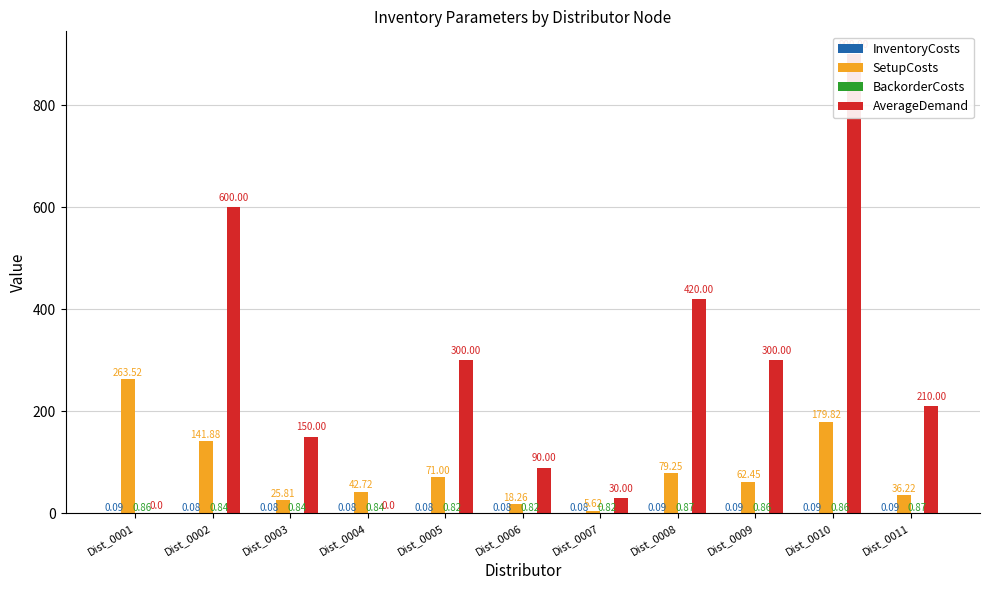

At which category is the sum across all series the highest?

Dist_0010